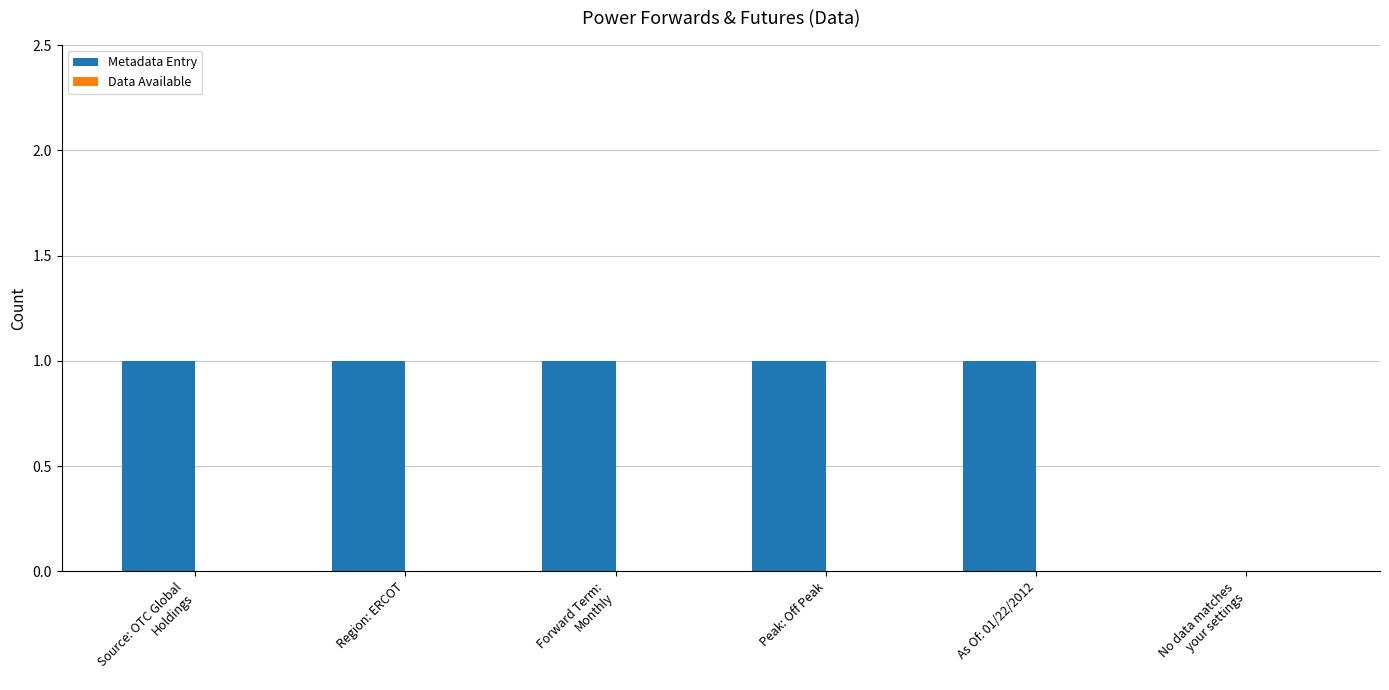

What is the sum of all values?

5